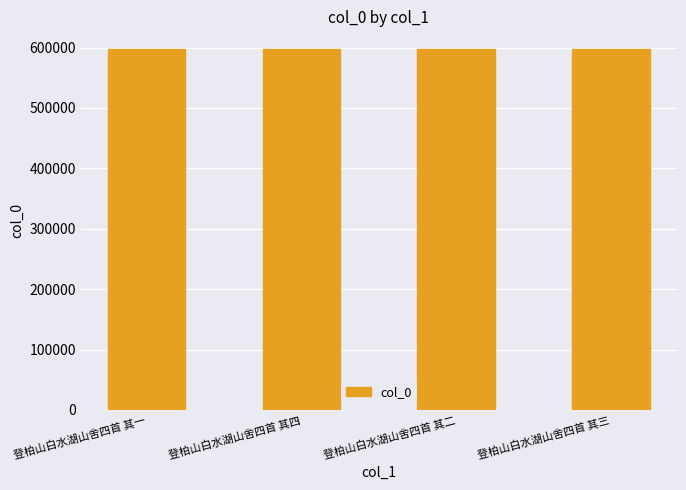

What is the value of the 2nd bar from the left?

597073